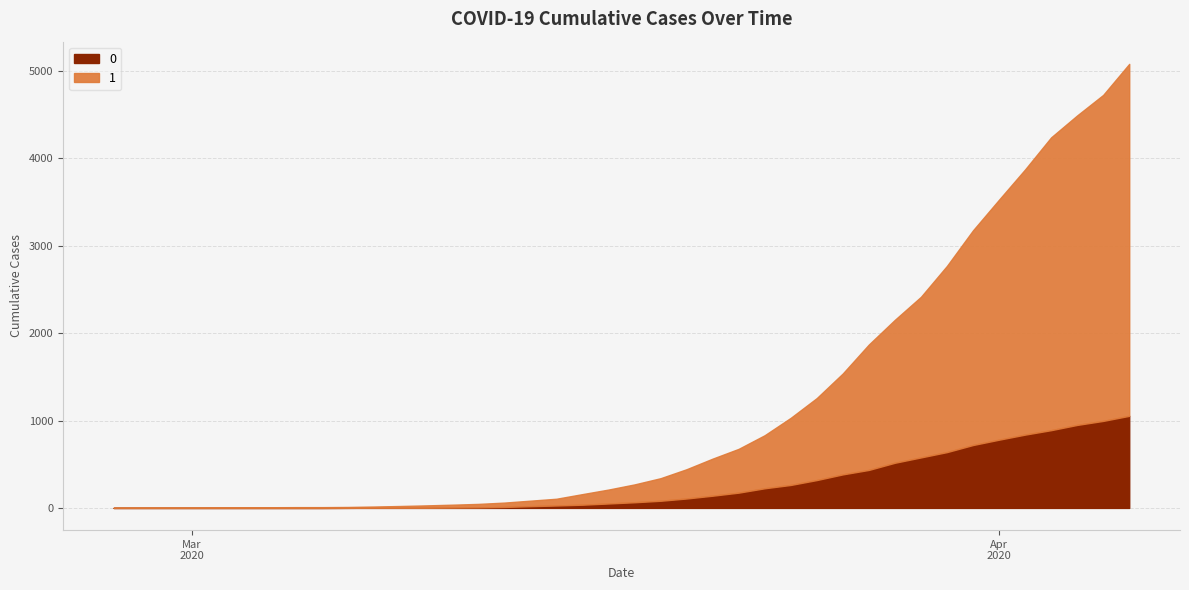

At which category does the chart reach its peak across all series?

2020-04-06